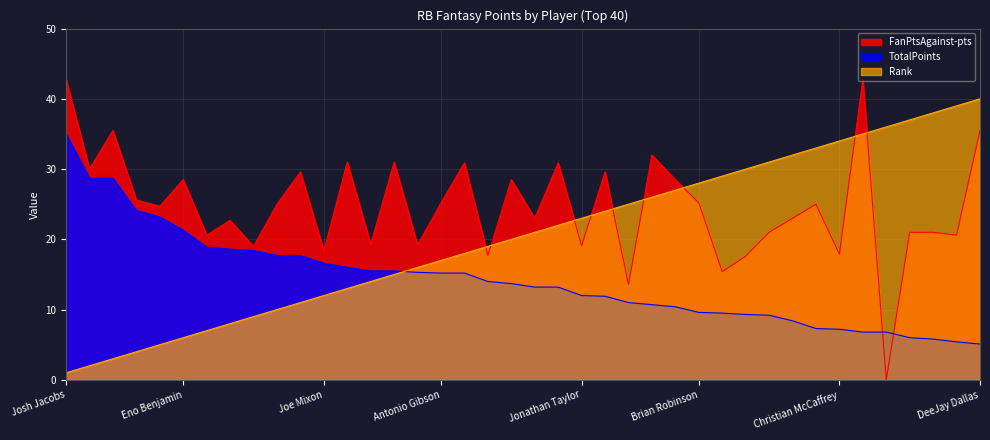

True or false: TotalPoints has more than 1 points higher than both neighbors.

False